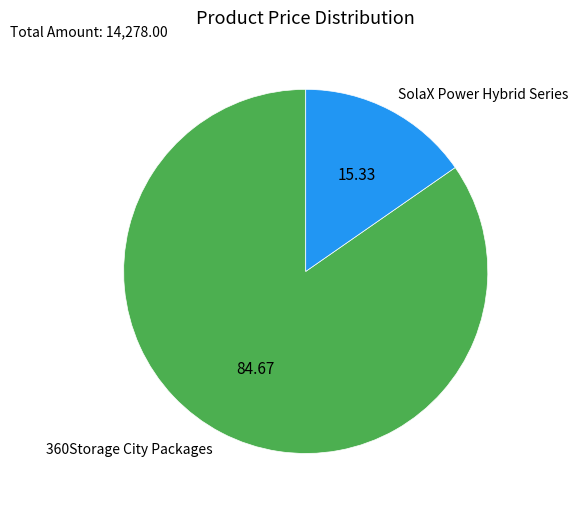

Combined, do SolaX Power Hybrid Series and 360Storage City Packages account for over 50%?

Yes